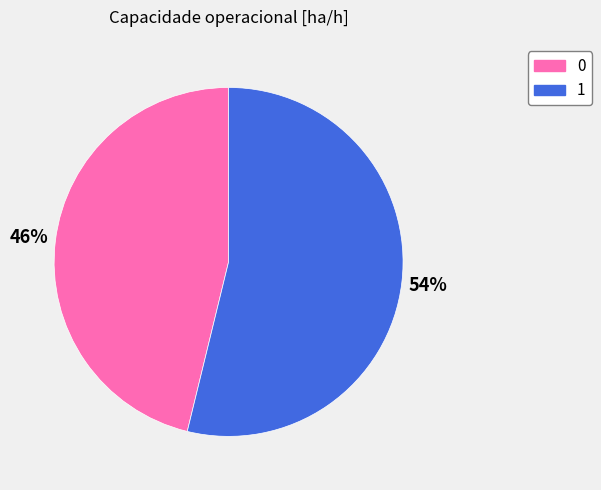

Combined, do 0 and 1 account for over 50%?

Yes